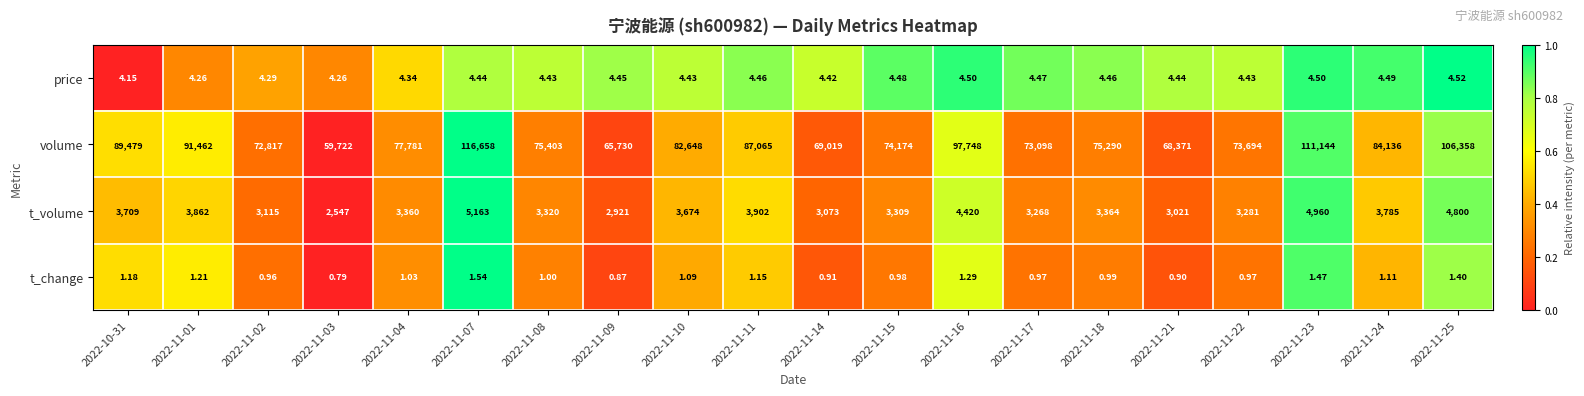

List the series in order of their peak value, highest first.

volume, t_volume, price, t_change